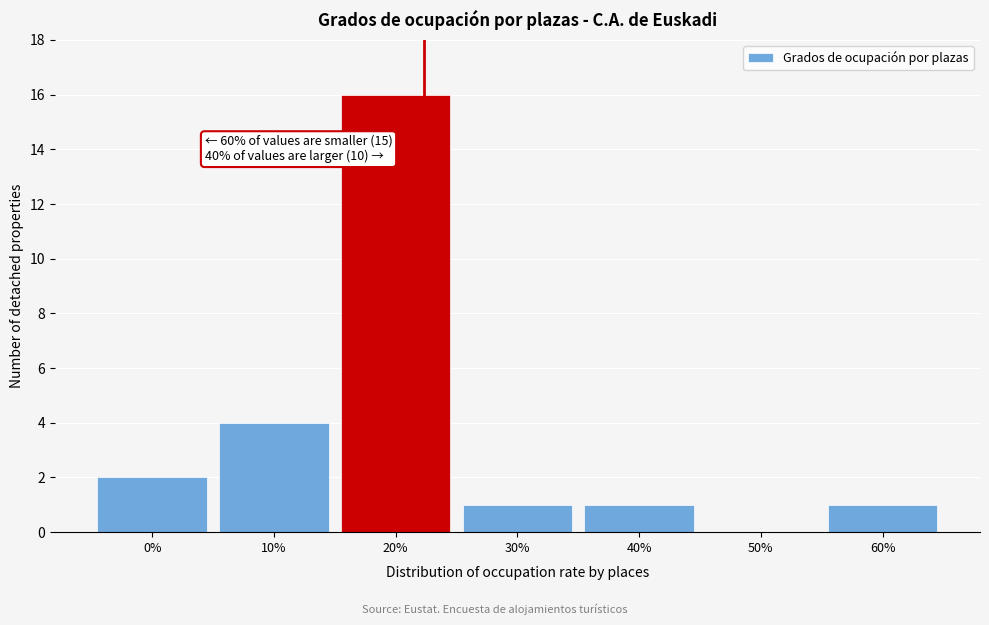

Reading left to right, extract all data points from this chart.

0%=2	10%=4	20%=16	30%=1	40%=1	50%=0	60%=1